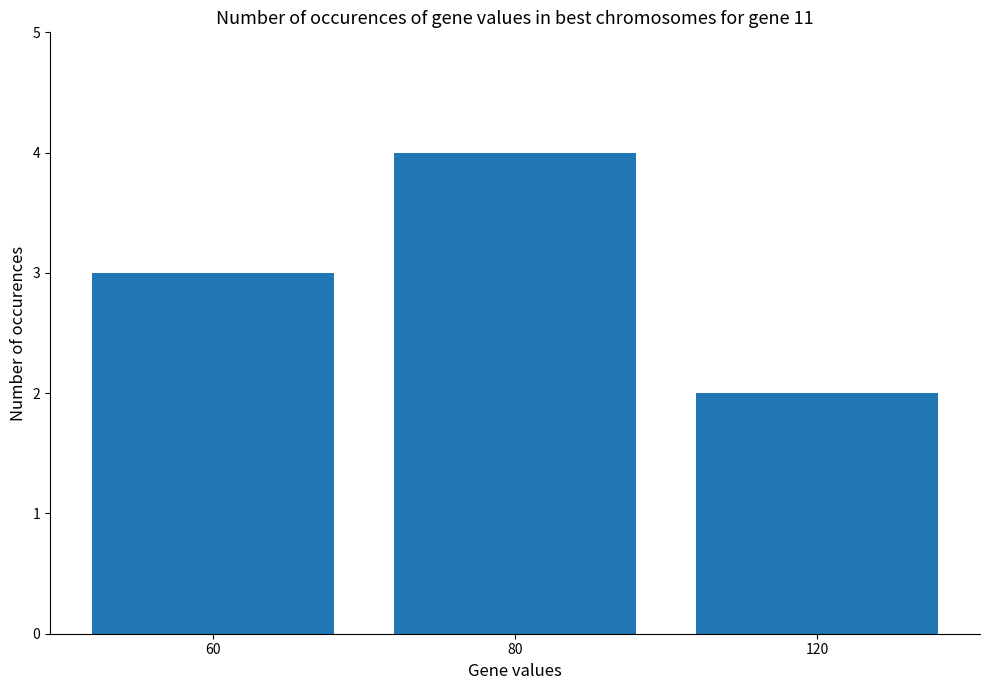

What is the difference between the second highest and minimum values?

1